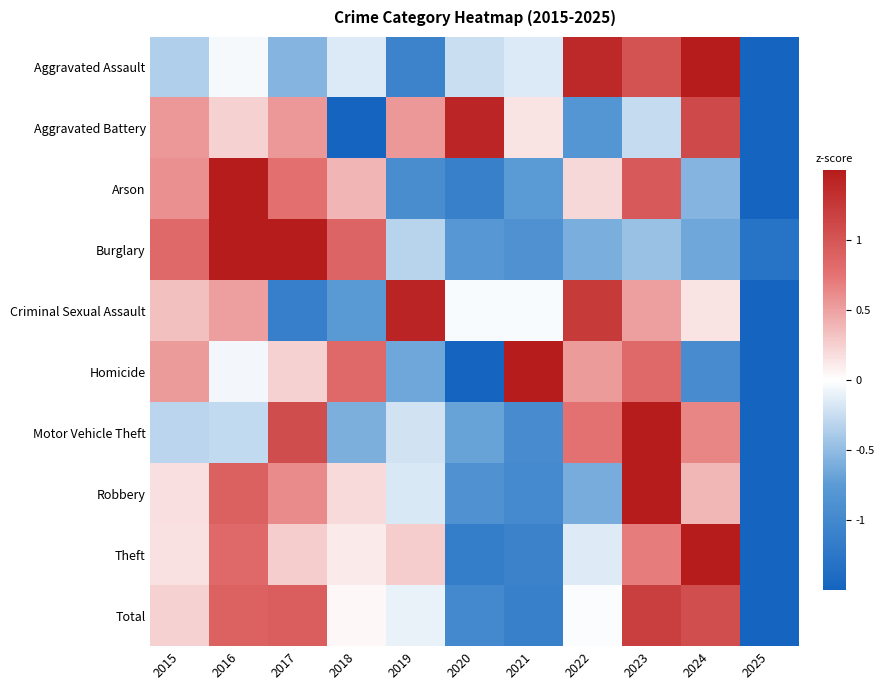

What is the total value across all series at 2019?

-1.2